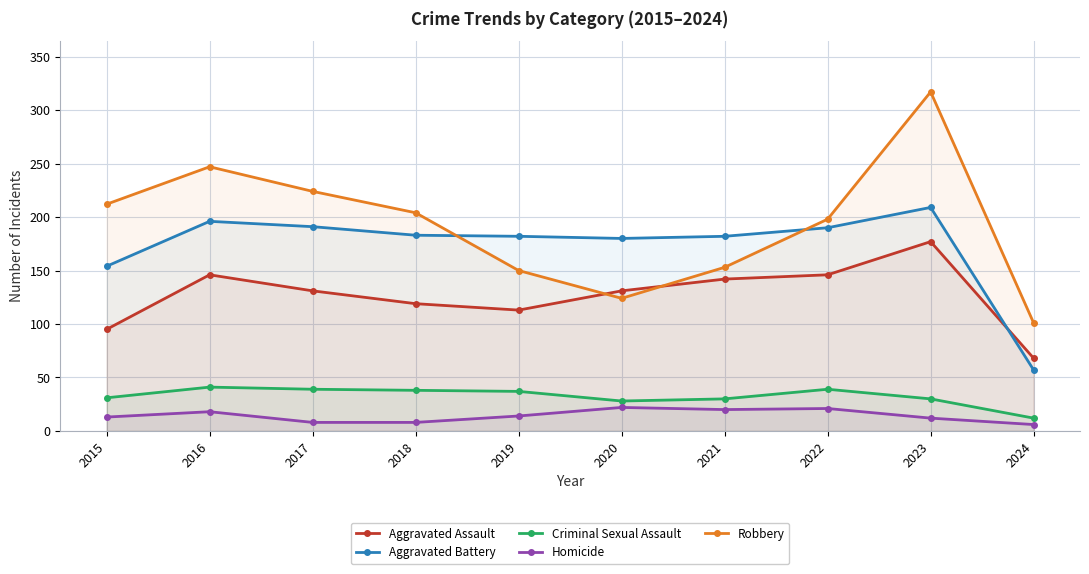

What is the sum of all Homicide values?

142